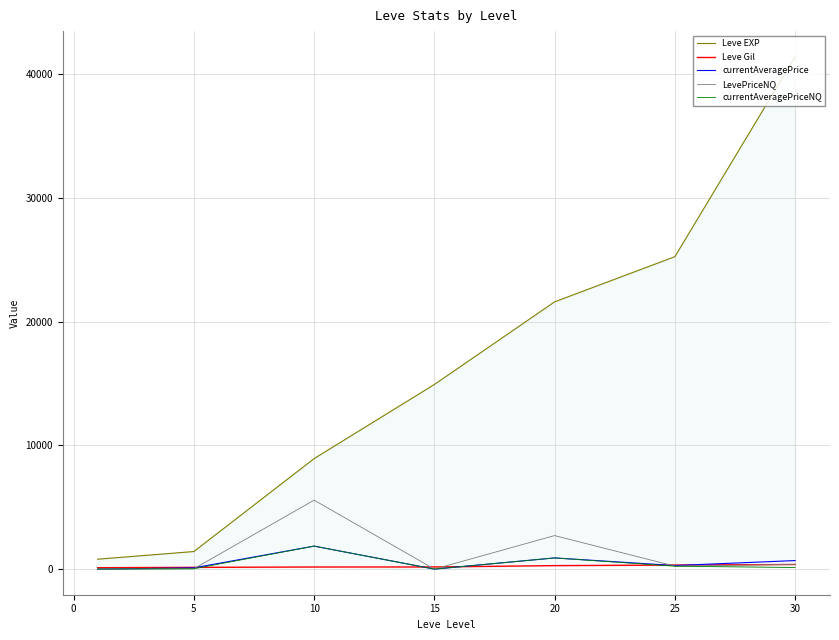

The value of LevePriceNQ at 10 is 5574.2. True or false?

True